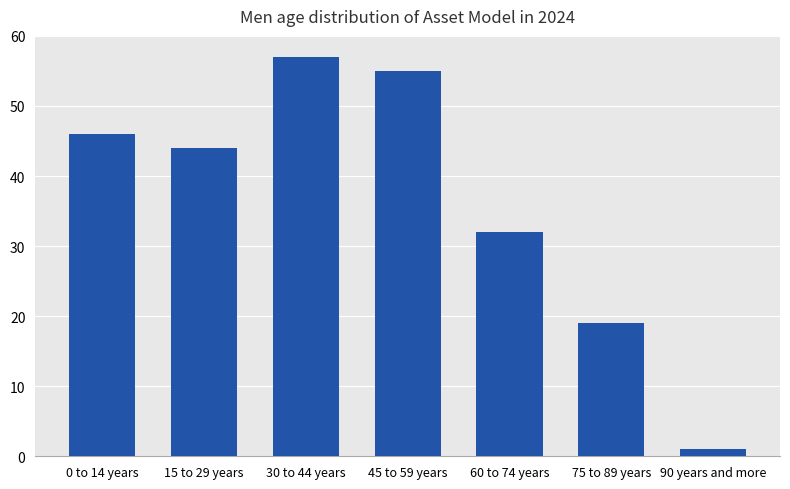

What is the value of the 5th bar from the left?

32